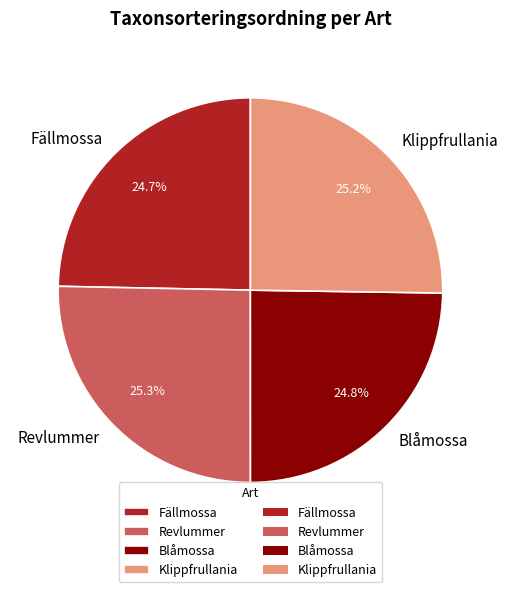

Is it true that Klippfrullania is 25% of the pie?

True